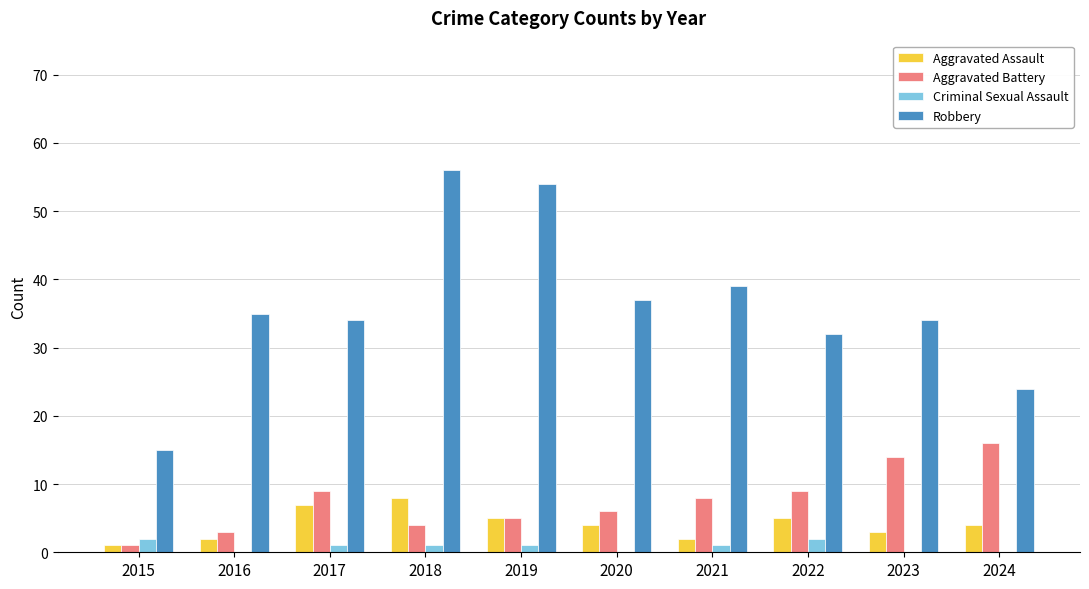

Read the Aggravated Assault value at 2016.

2